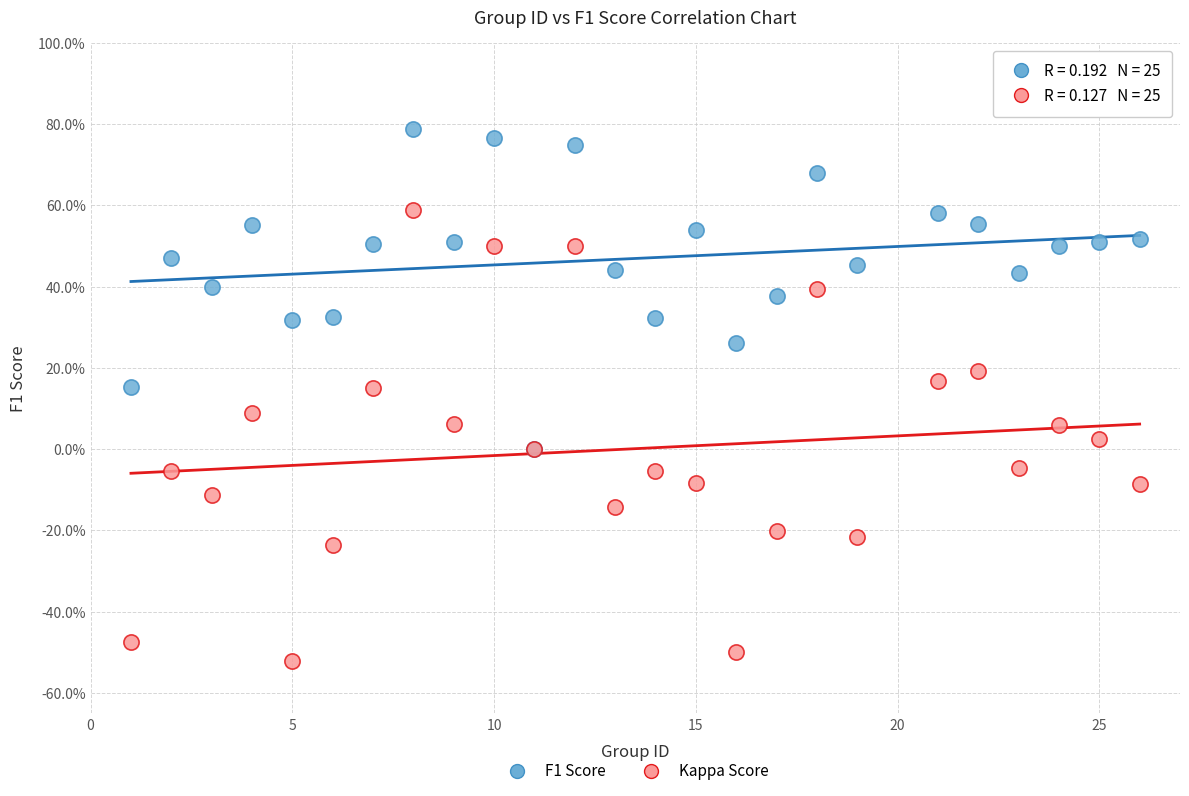

Which series contains the lowest Y value?

Kappa Score